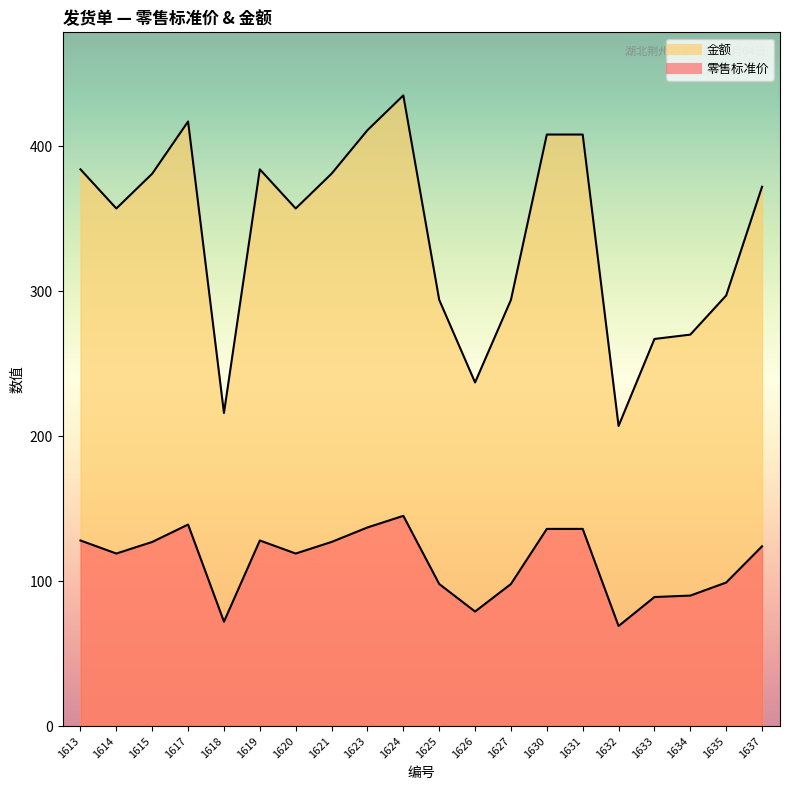

How many lines are shown in the chart?

2